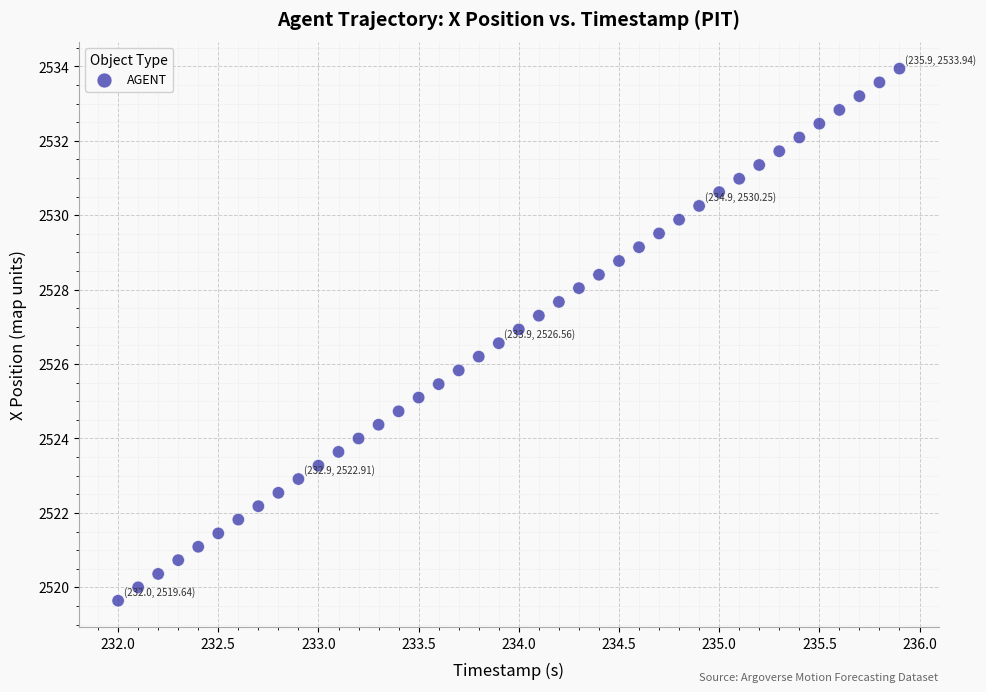

What is the range of Y values (max minus min)?

14.3